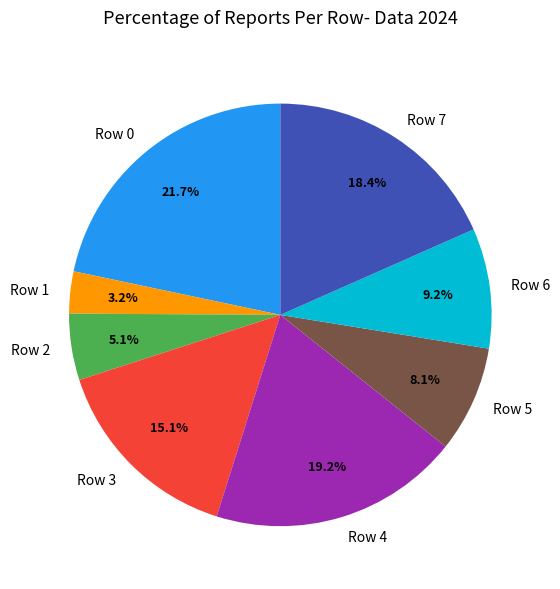

Which category has the biggest portion of the pie?

Row 0